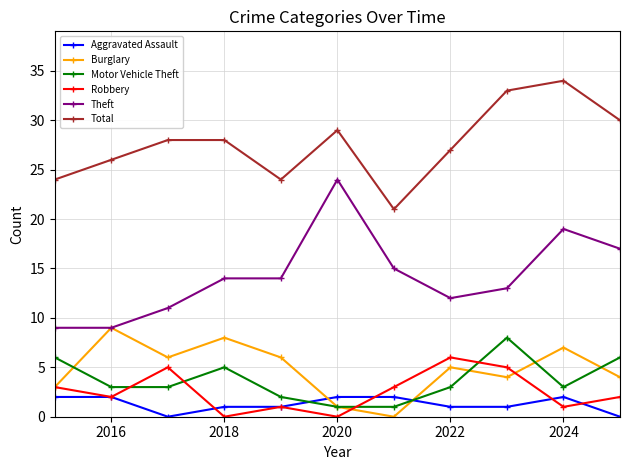

How many values in Burglary are above zero?

10